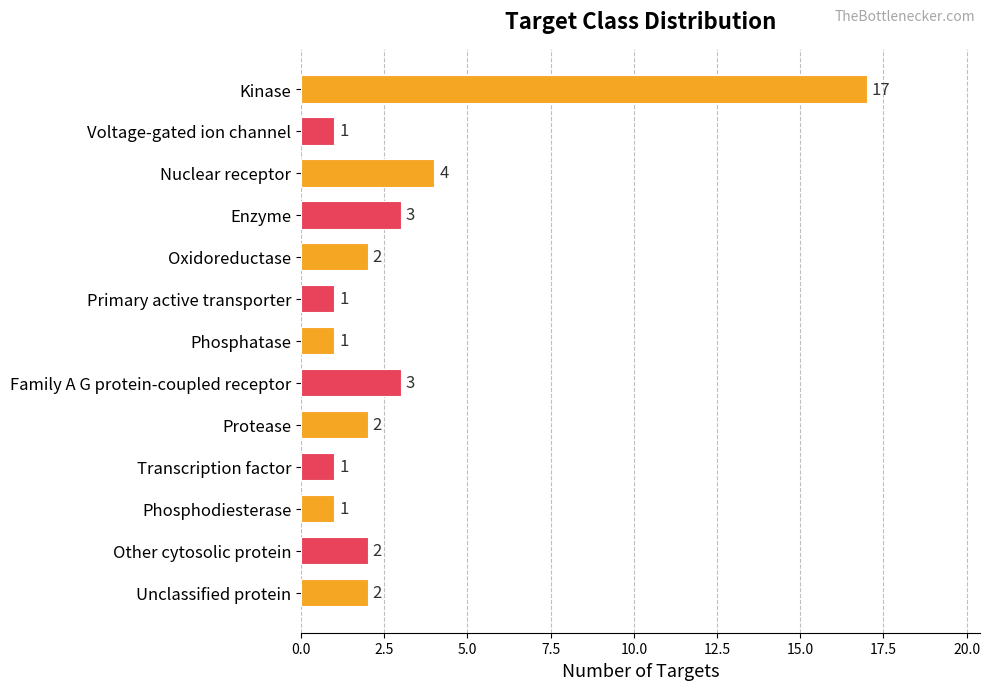

What is the change in value from Phosphatase to Unclassified protein?

+1